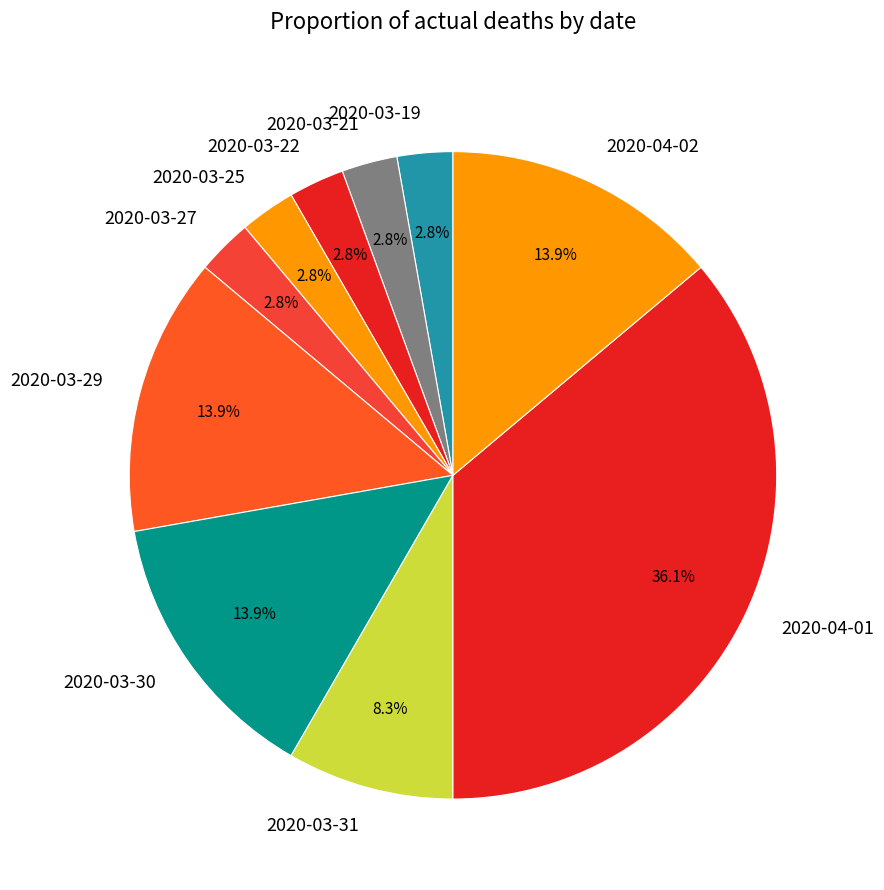

What portion of the pie excludes 2020-03-25?

97.2%